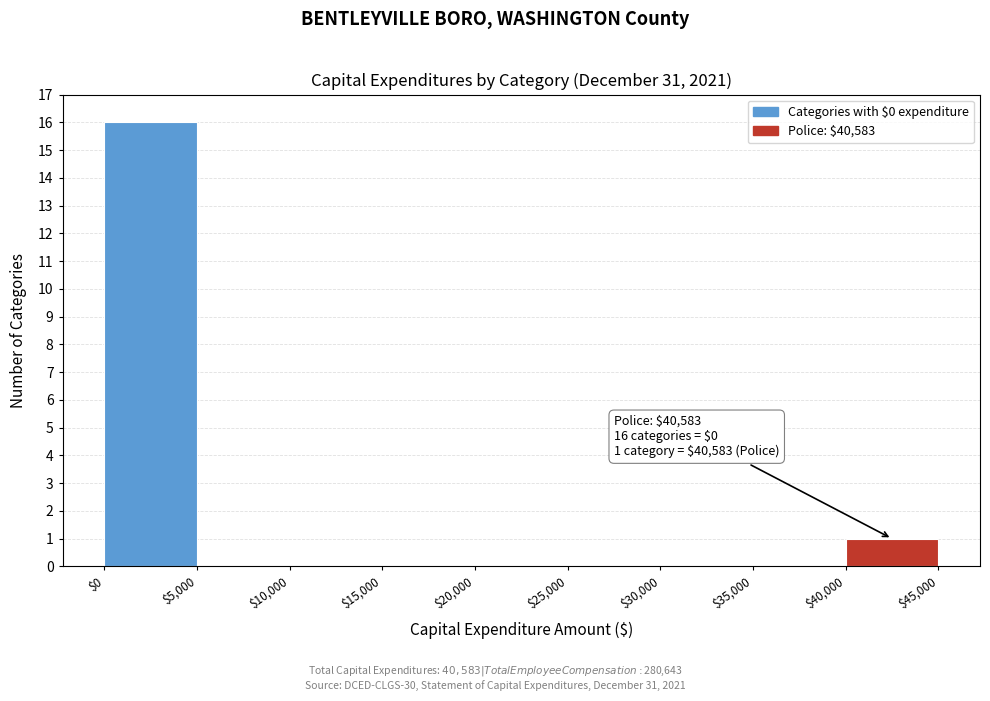

Which range on the x-axis has the tallest bar?

$0 to $5,000